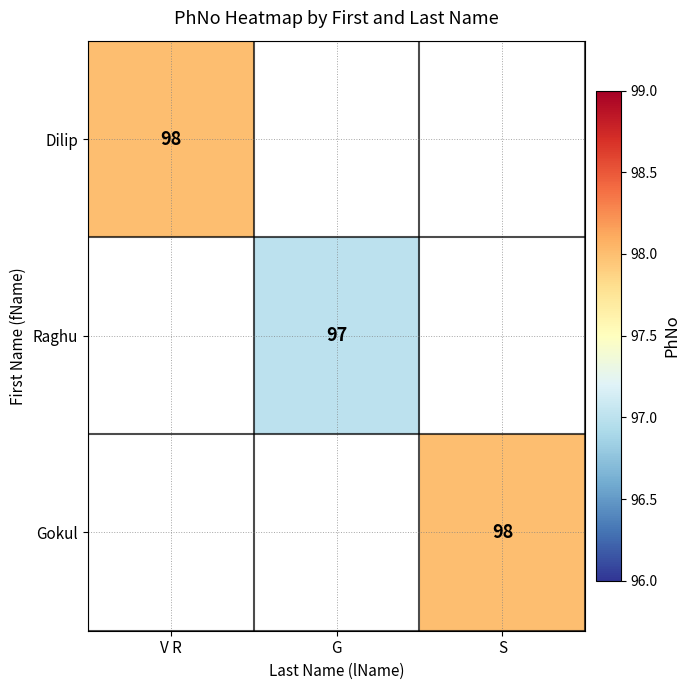

List the labels in order of Raghu value, smallest first.

V R, G, S